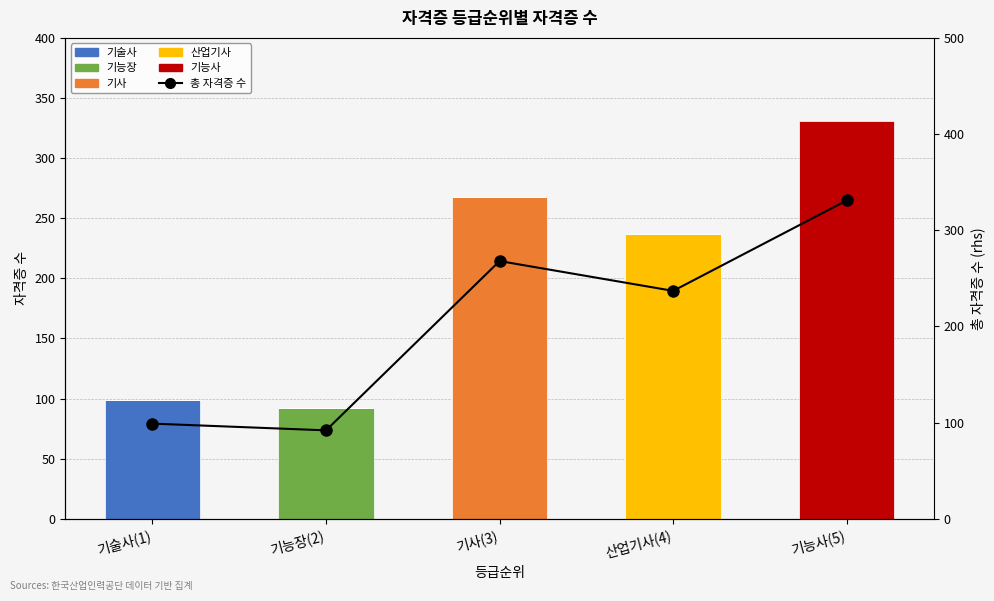

Which series has the largest range (max minus min)?

기능사